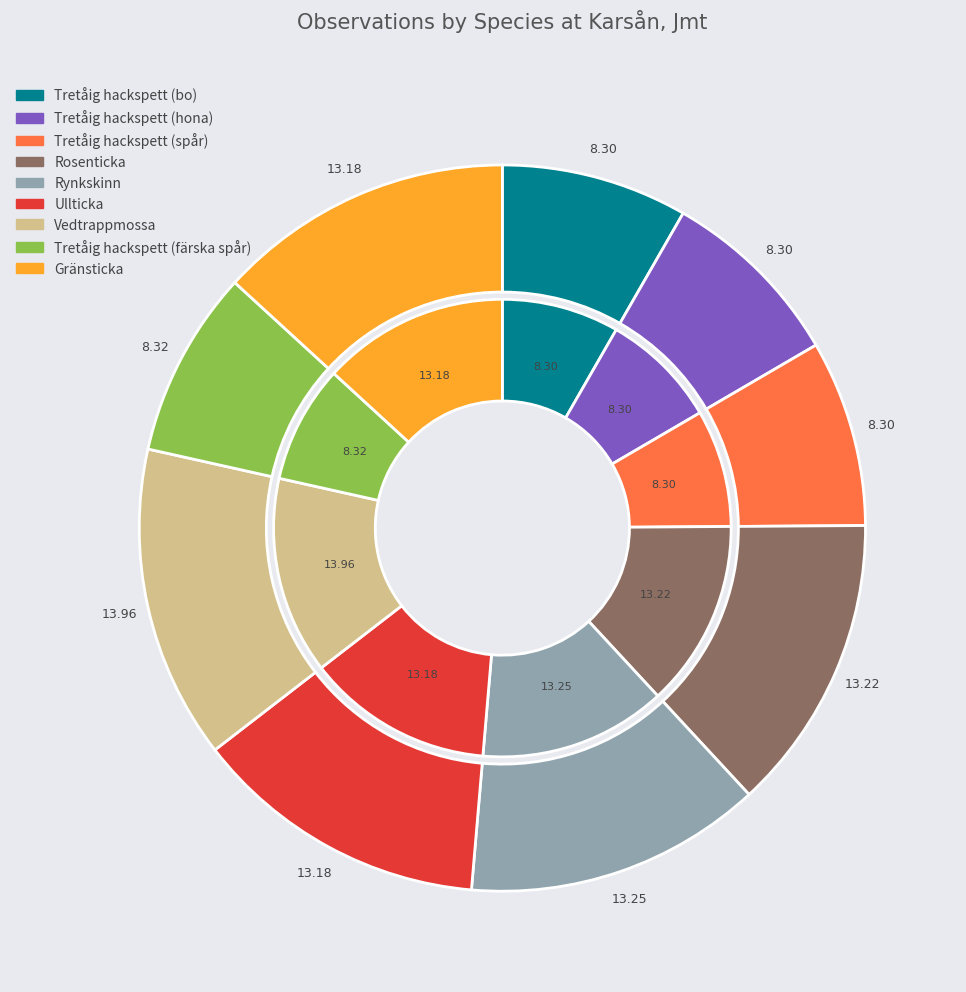

Which category has the biggest portion of the pie?

Vedtrappmossa